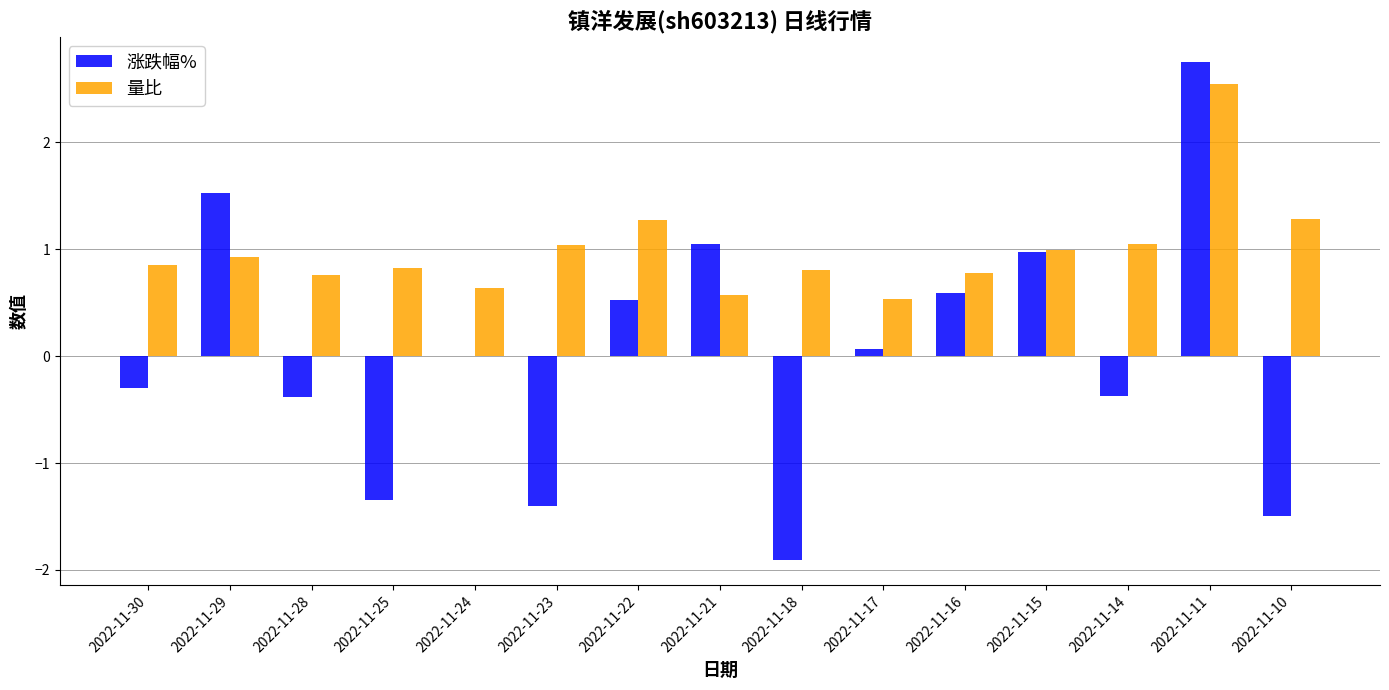

Which series has the largest range (max minus min)?

涨跌幅%